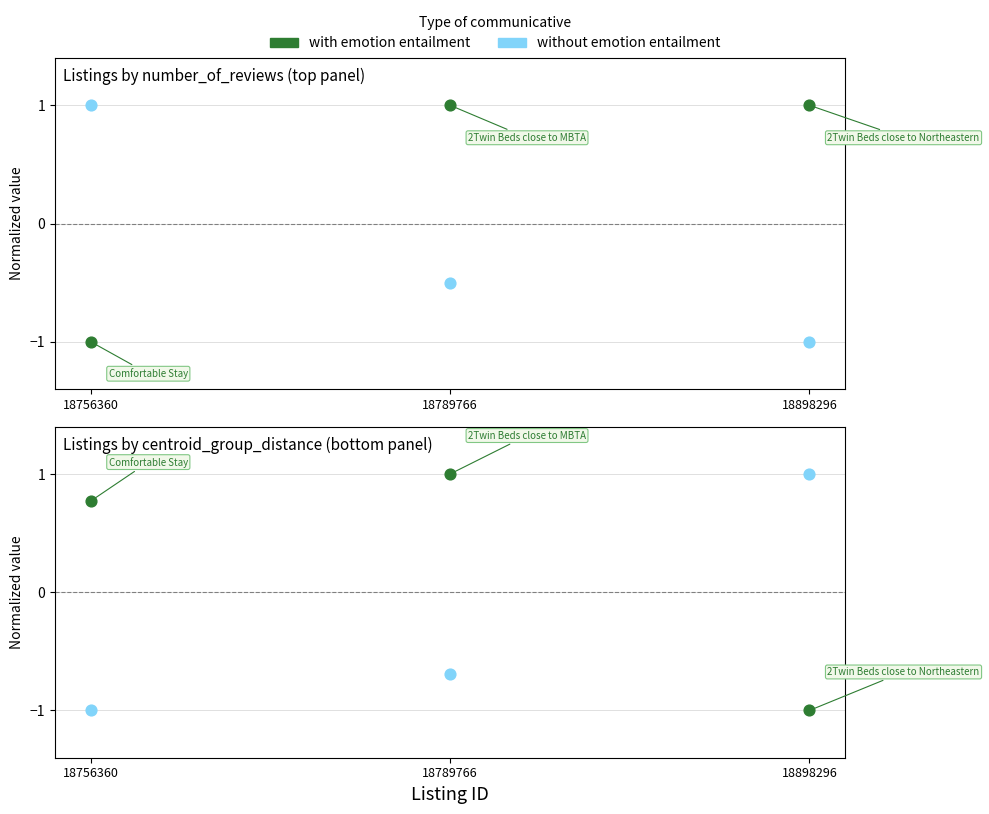

Which series has the largest total across all categories?

beds